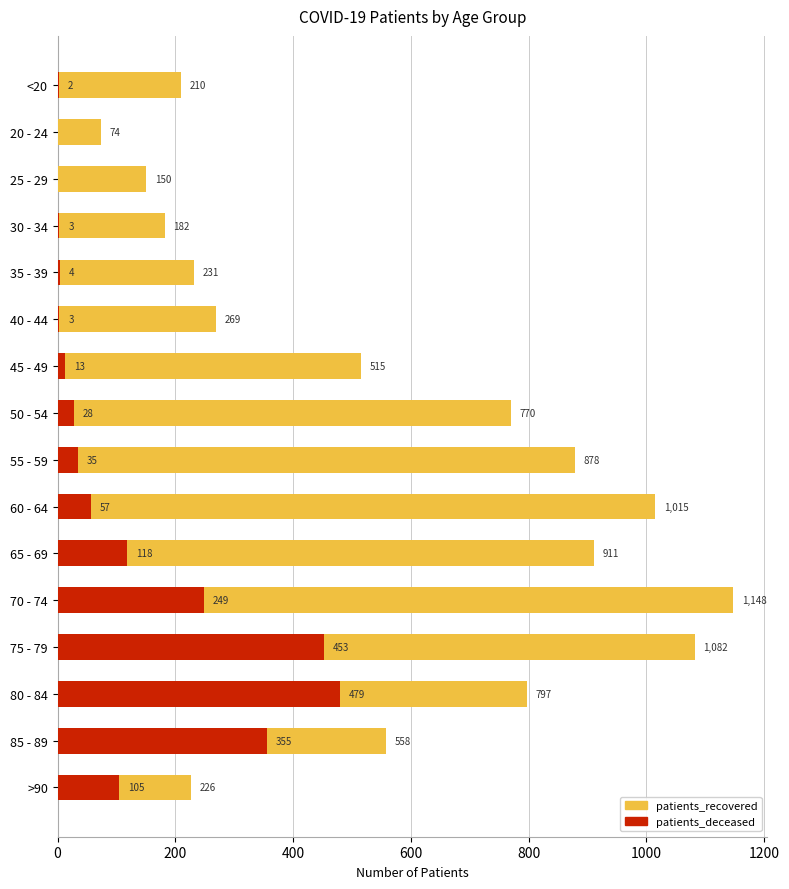

What value does the patients_deceased series have at 70 - 74, to the nearest 5?

250